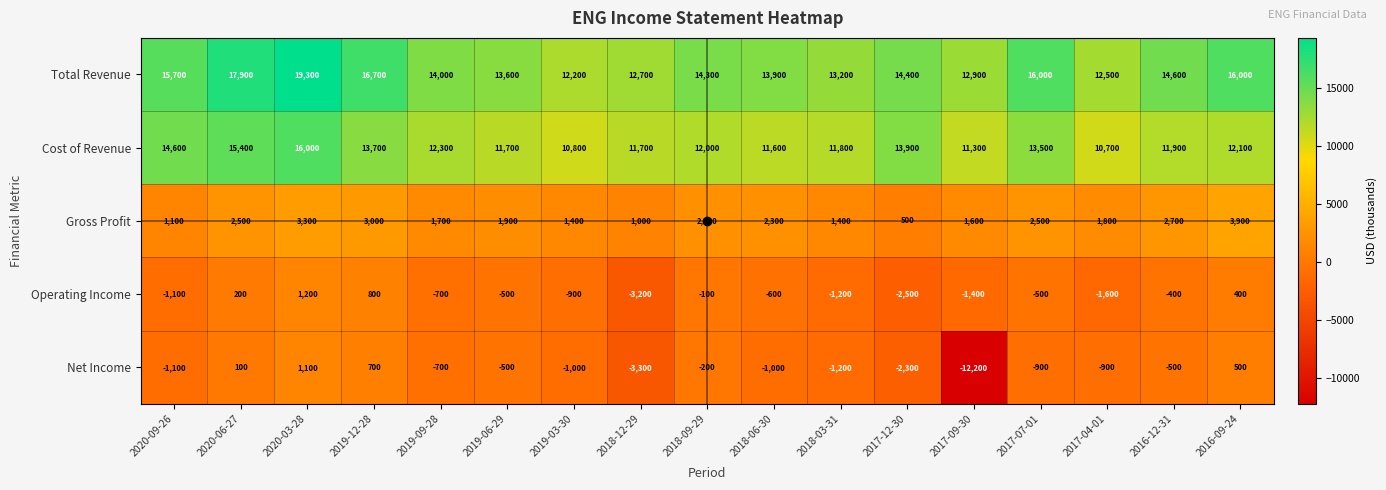

What is the greatest value displayed?

19300